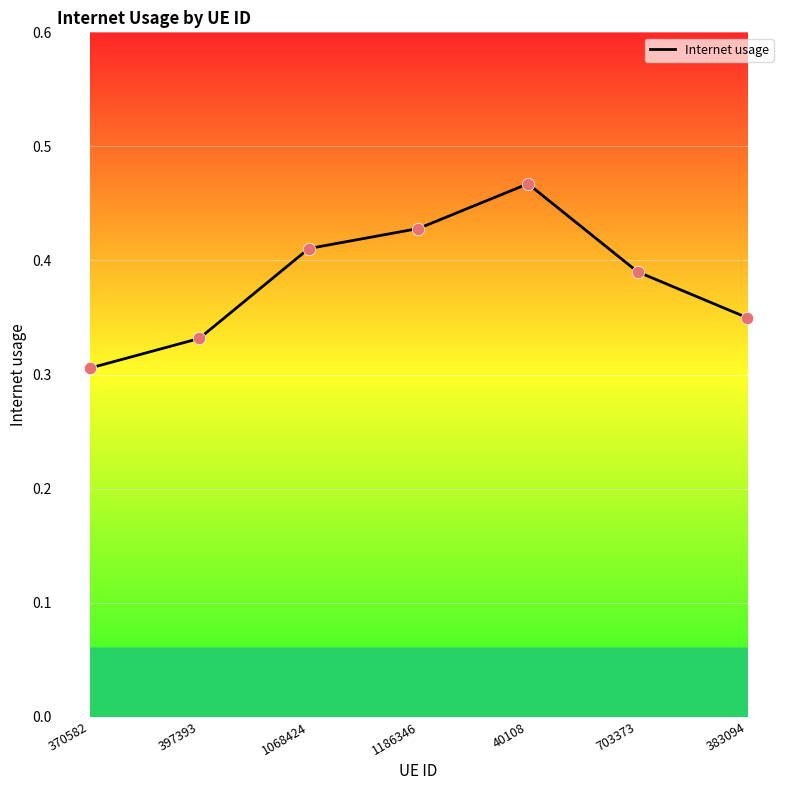

Between 397393 and 703373, which is larger?

703373